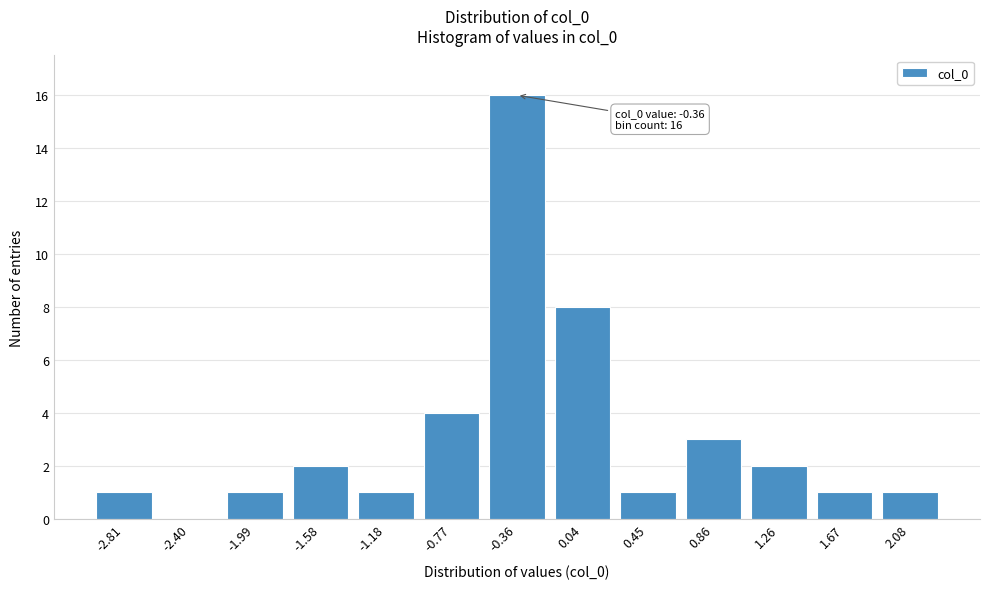

Reading left to right, extract all data points from this chart.

-2.81=1	-2.40=0	-1.99=1	-1.58=2	-1.18=1	-0.77=4	-0.36=16	0.04=8	0.45=1	0.86=3	1.26=2	1.67=1	2.08=1